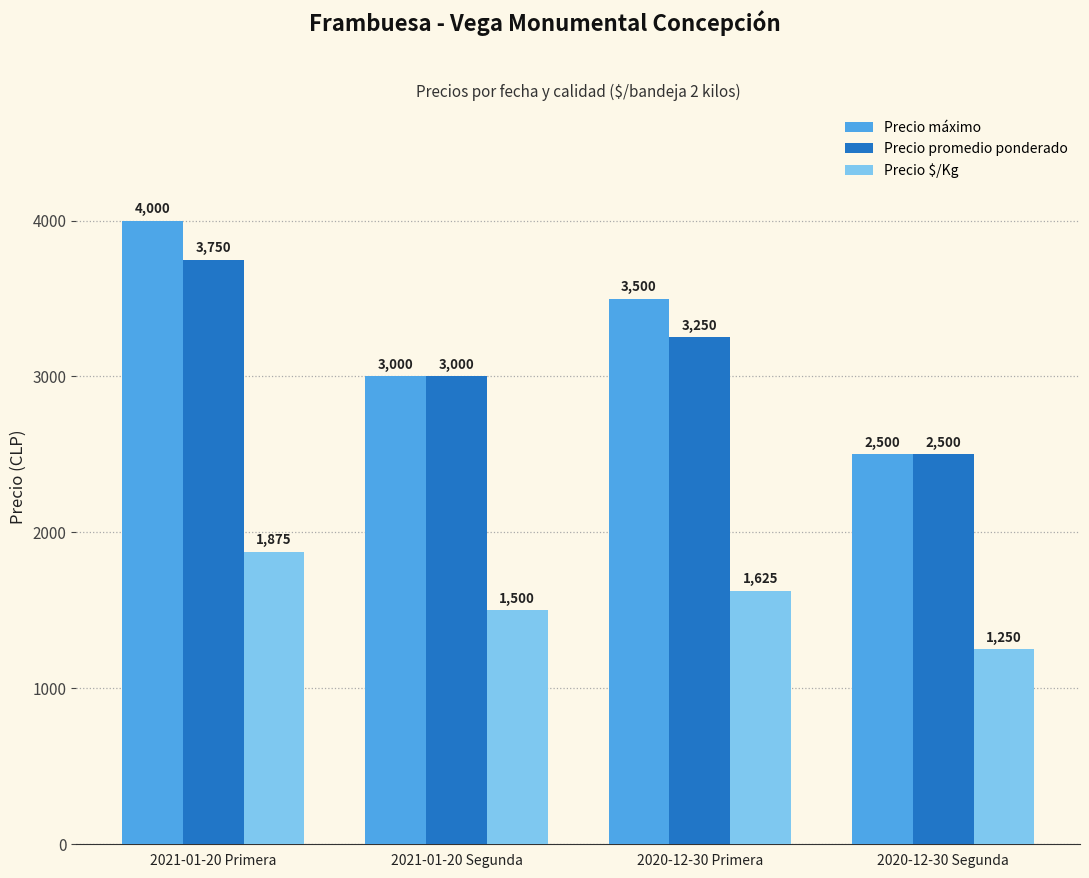

What is the value of the Precio máximo bar at the 2nd from the left?

3000